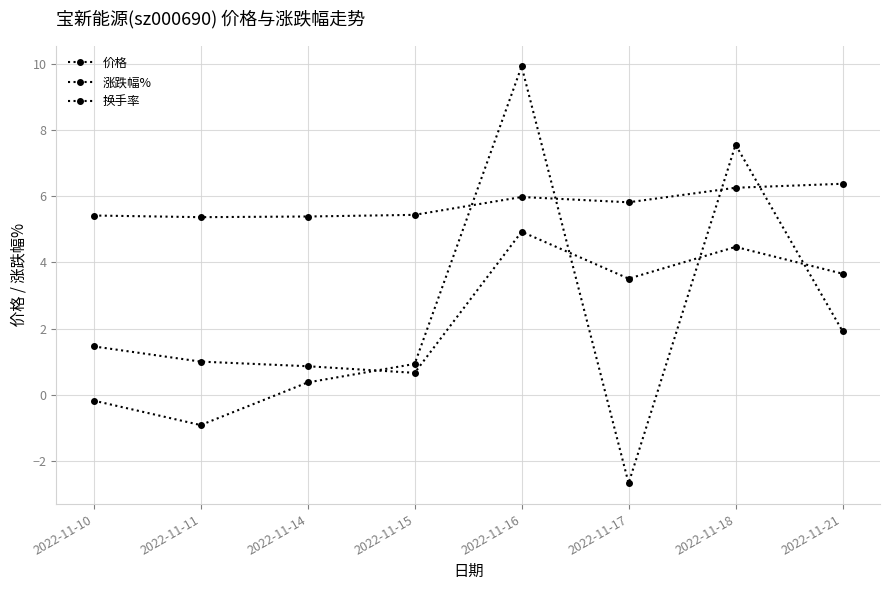

What is the value of the 涨跌幅% point at the 4th from the left?

0.9